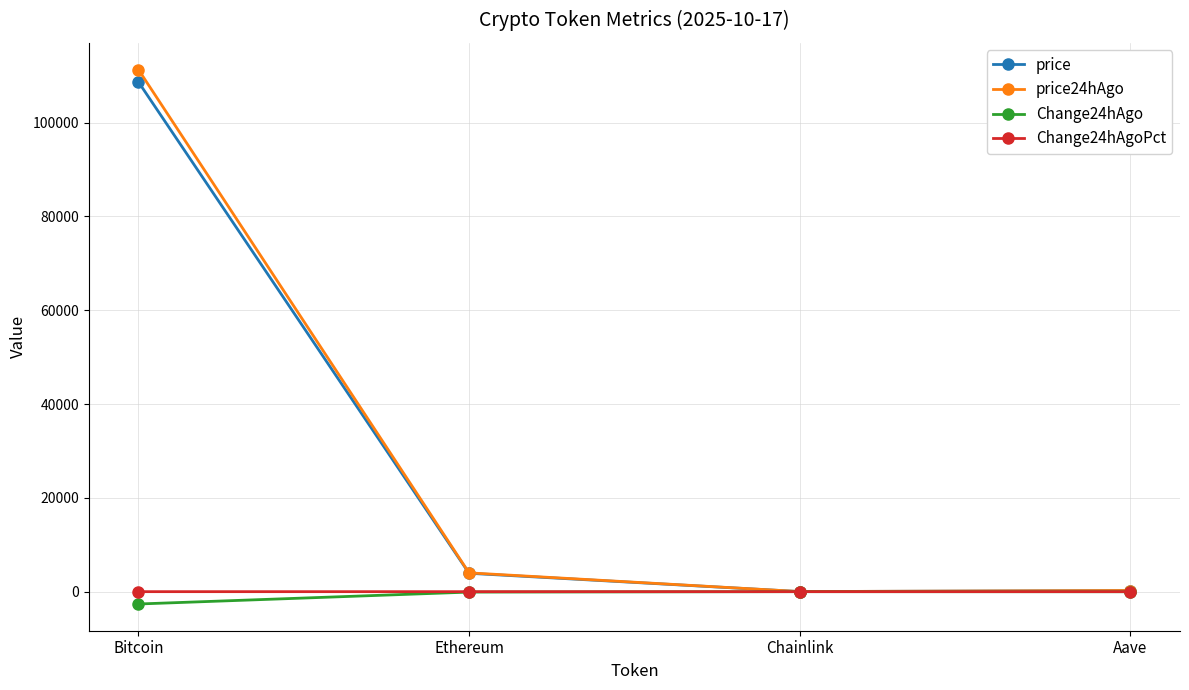

Is it true that Change24hAgoPct equals -0.1 at Aave?

True